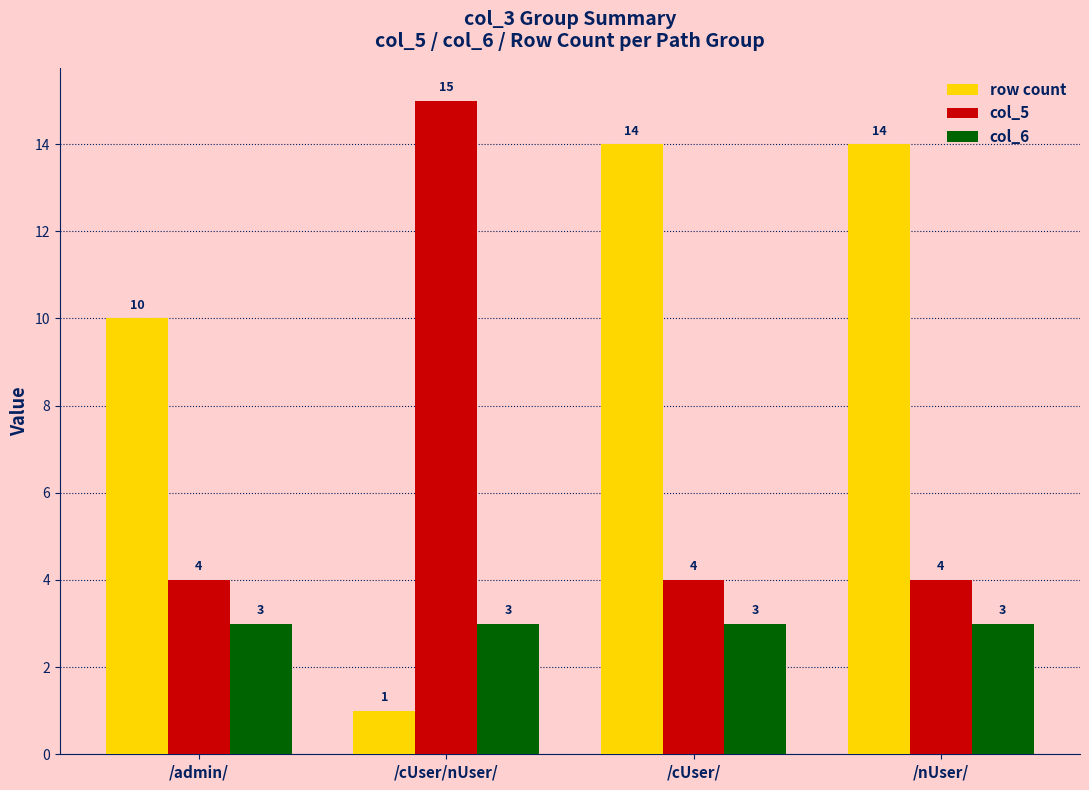

Reading left to right, what are all the values shown in this chart?

row count: /admin/=10	/cUser/nUser/=1	/cUser/=14	/nUser/=14
col_5: /admin/=4	/cUser/nUser/=15	/cUser/=4	/nUser/=4
col_6: /admin/=3	/cUser/nUser/=3	/cUser/=3	/nUser/=3